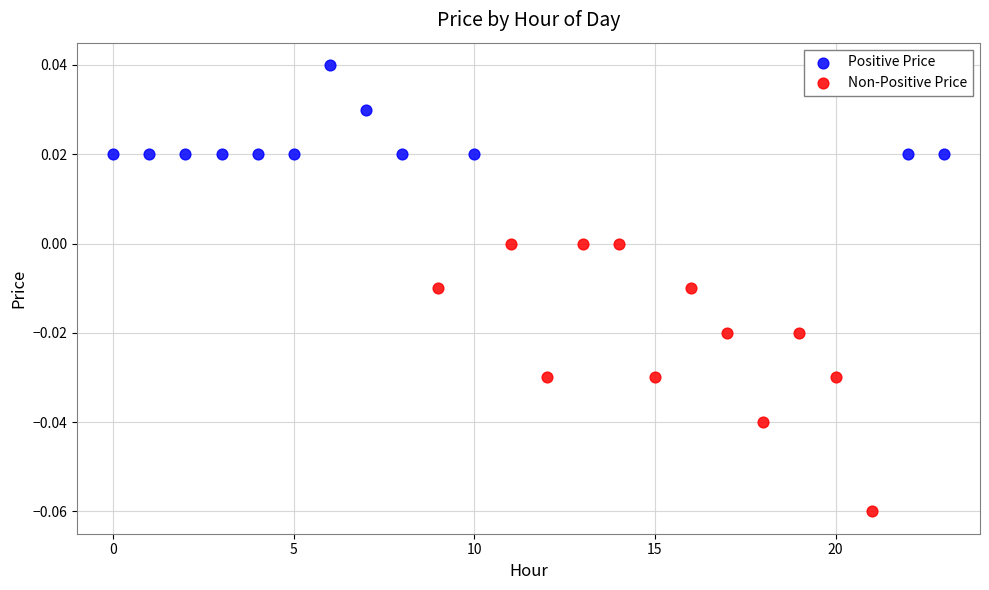

Which series has the widest spread of Y values?

Non-Positive Price